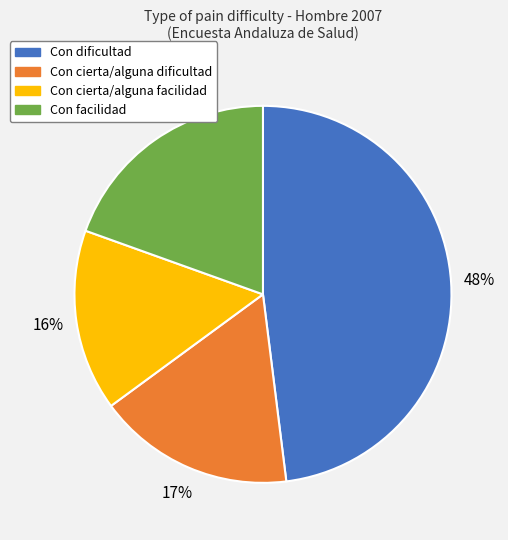

Which category has the smallest portion of the pie?

Con cierta/alguna facilidad